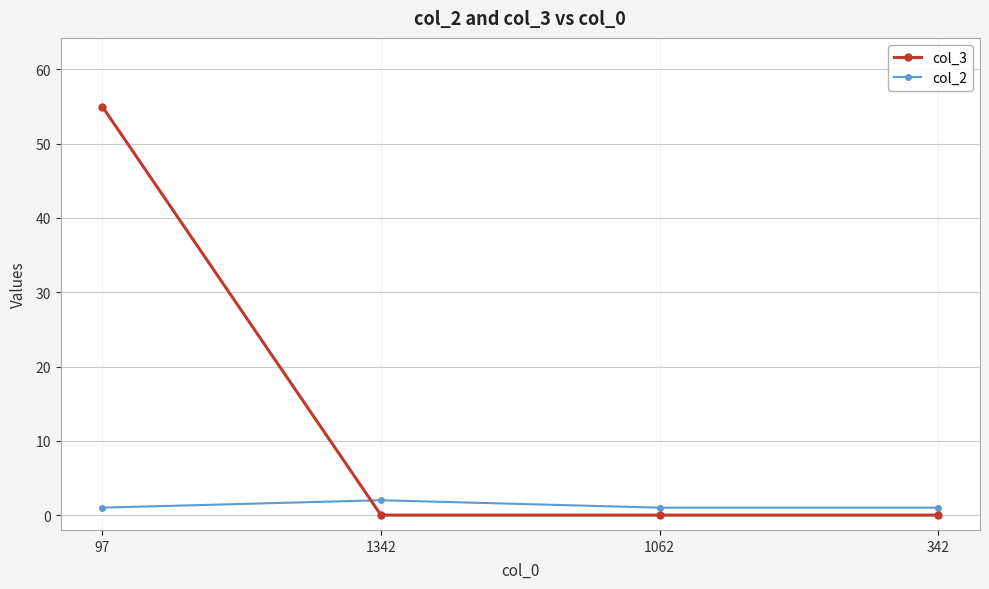

Which series has the widest spread of values?

col_3